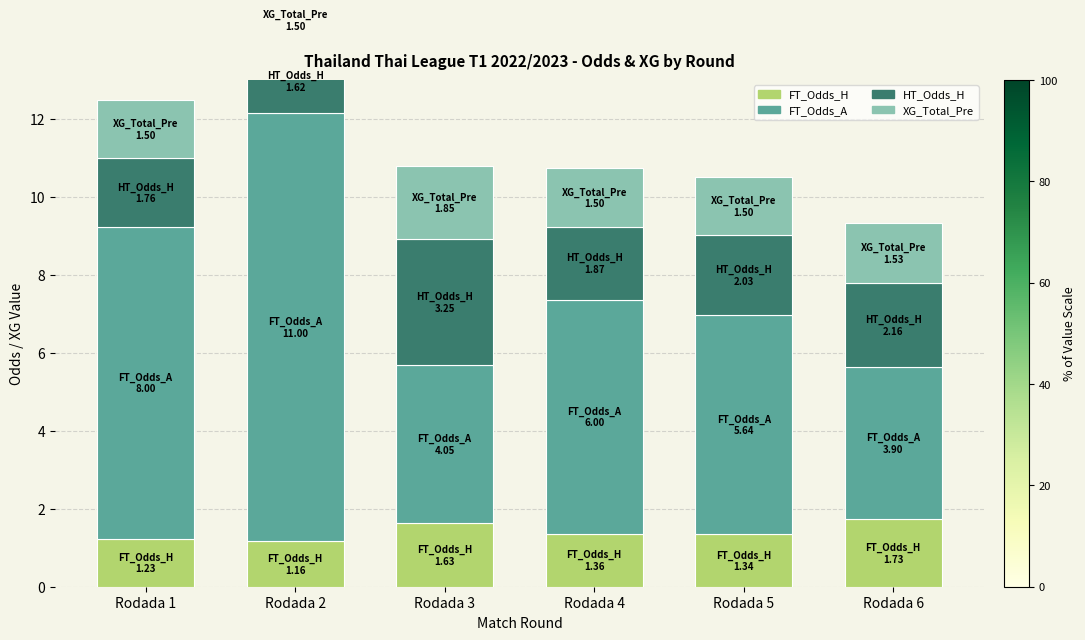

The HT_Odds_H series shows 3.6 at Rodada 5. True or false?

False